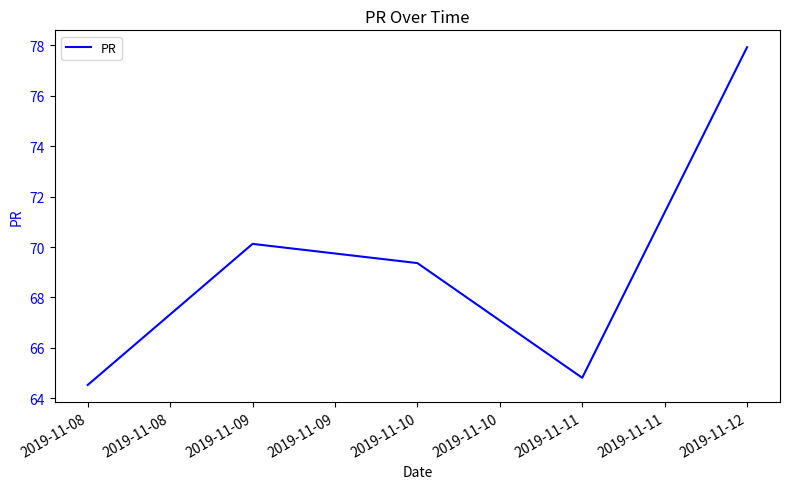

What is the greatest value displayed?

77.9